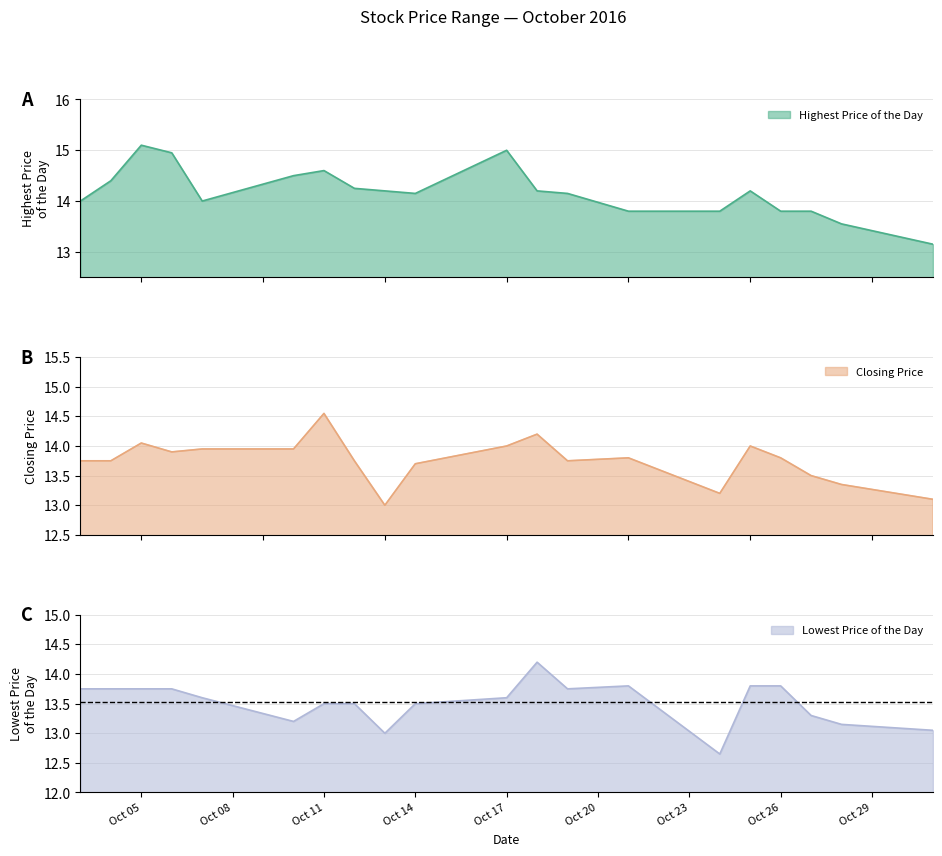

At which category does Lowest Price of the Day reach its first local peak?

20161018